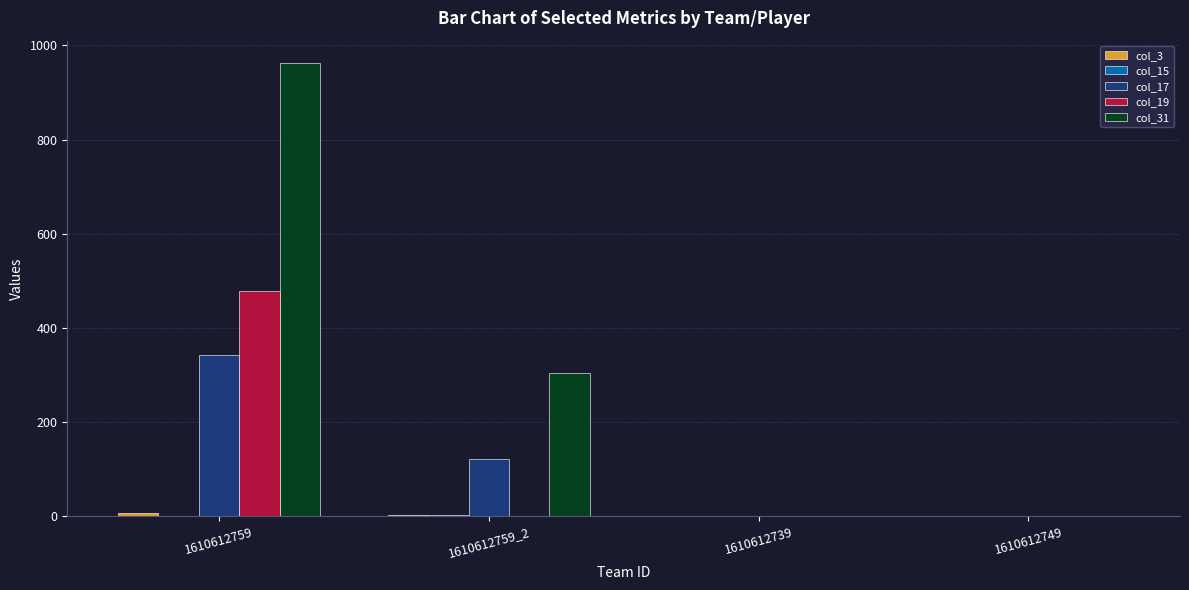

The value of col_19 at 1610612759 is 479.0. True or false?

True